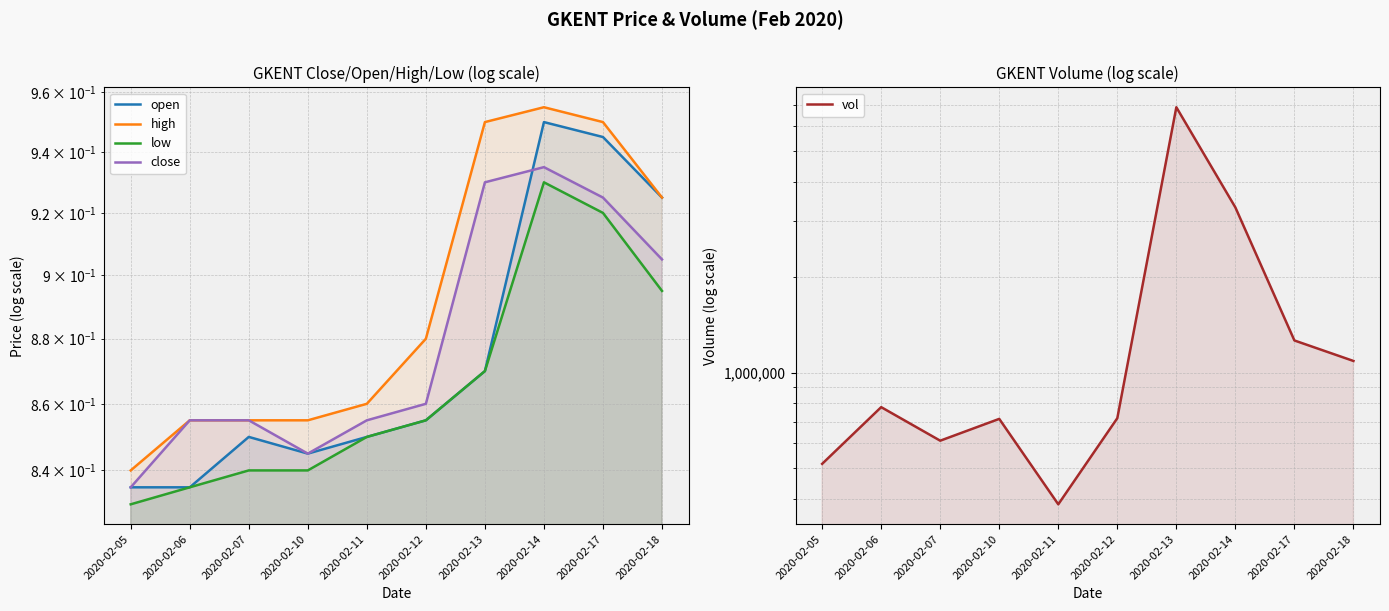

At which label is close closest to 0?

2020-02-05